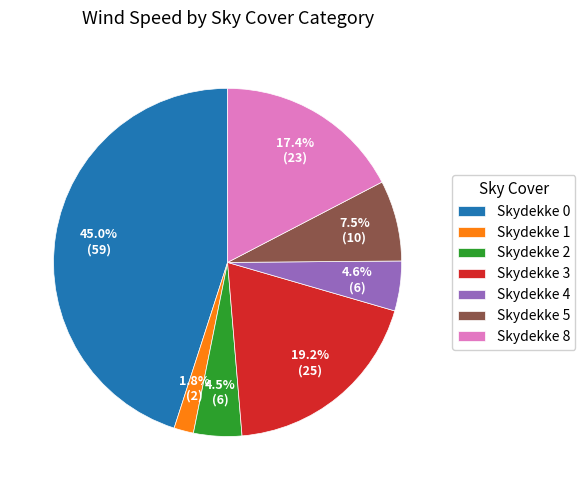

Does any single category account for the majority?

No